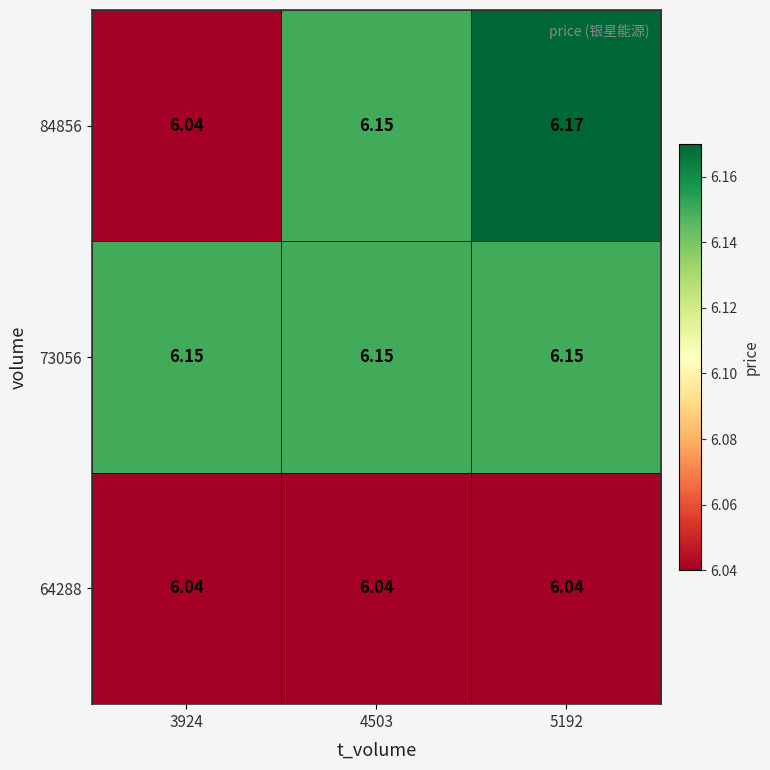

Is the value of 84856 at 5192 greater than the value of 64288 at 4503?

Yes